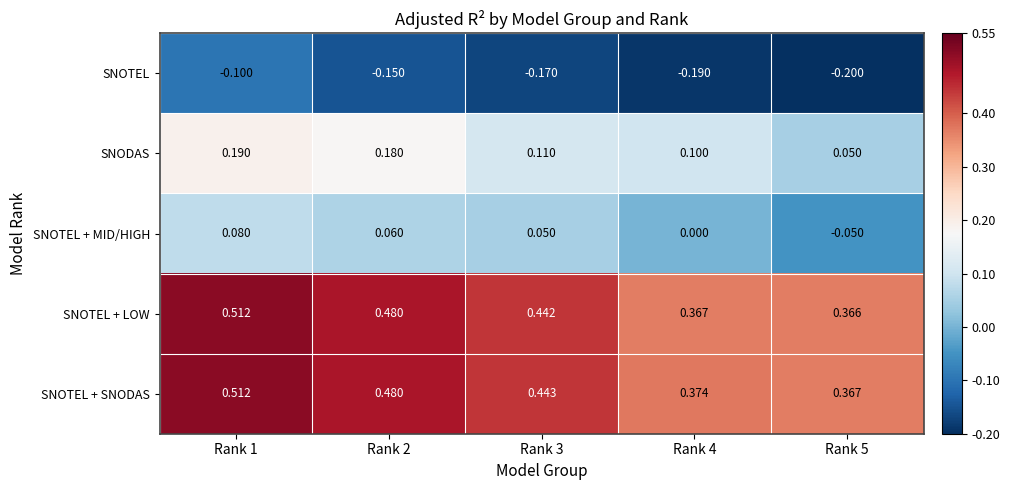

Between Rank 1 and Rank 4, which series saw the biggest shift?

SNOTEL + LOW